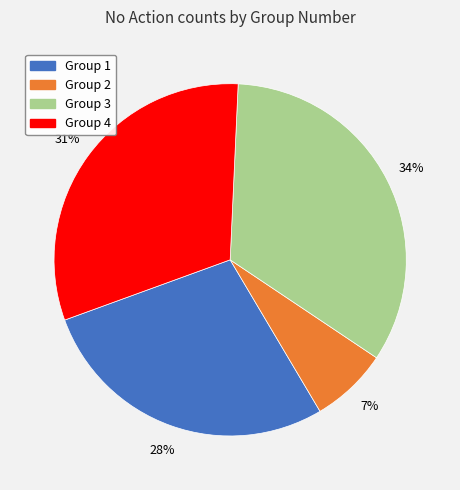

Is there any slice that represents more than half of the pie?

No